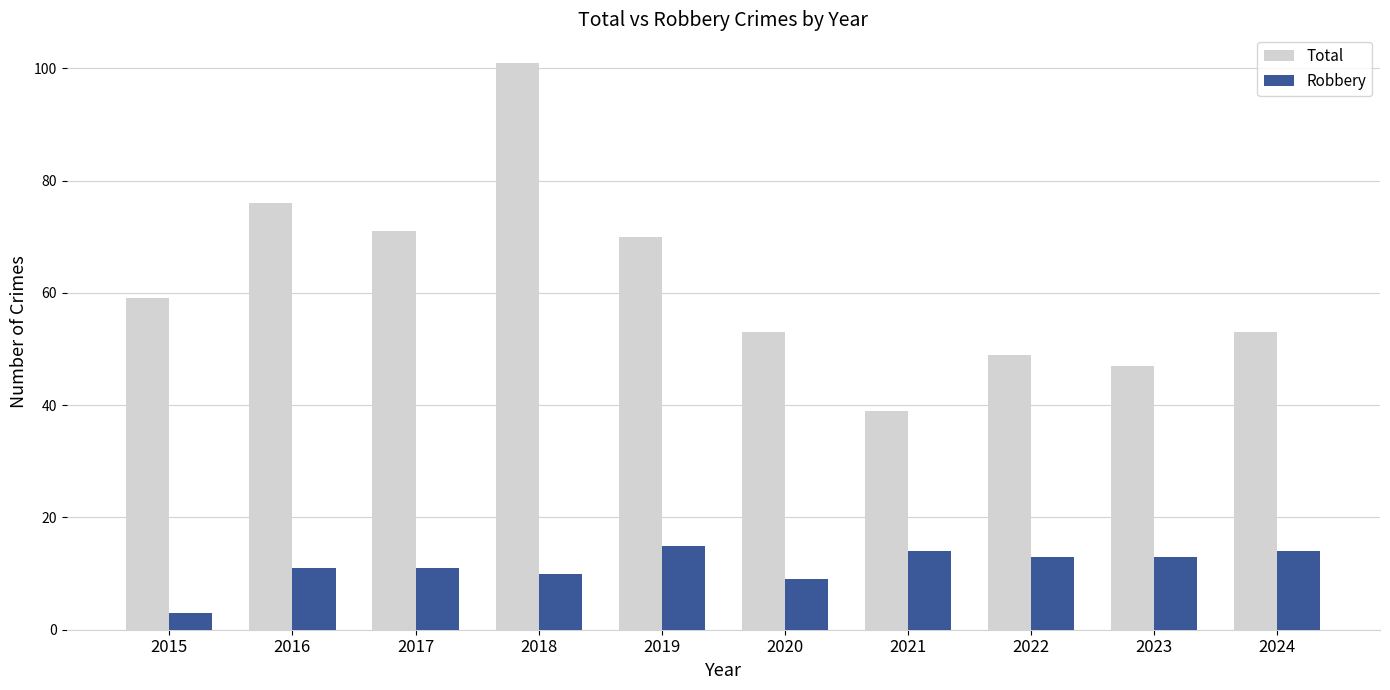

Where does the Robbery series first go above 13?

2019